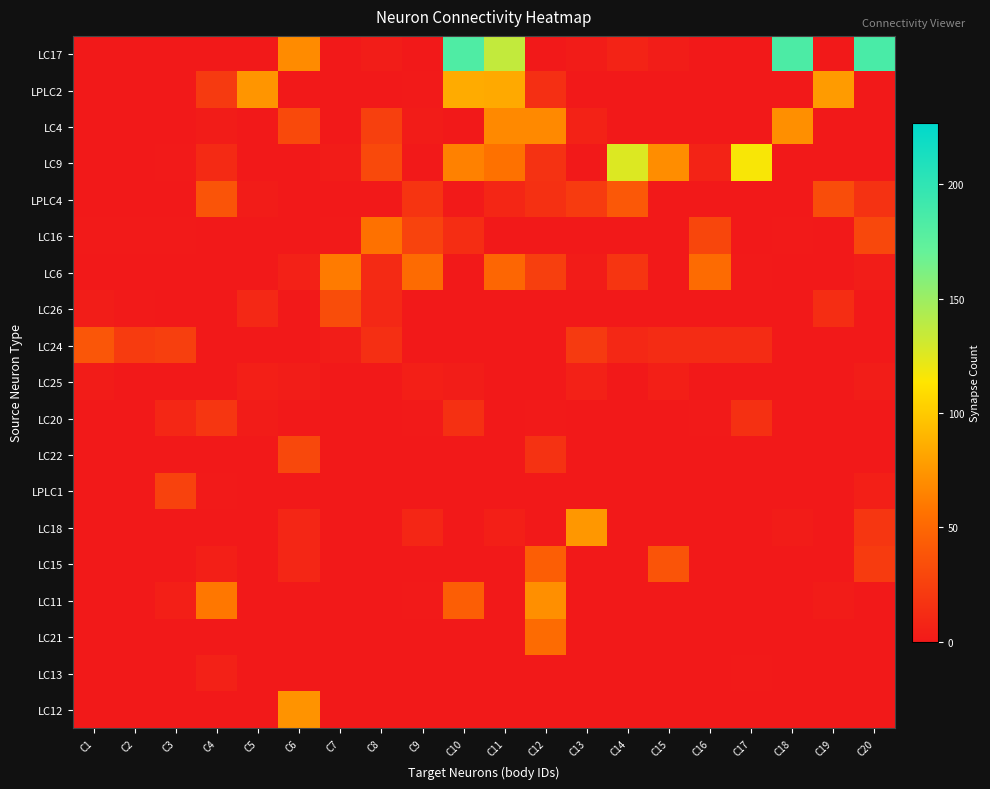

What is the total value across all series at C4?

160